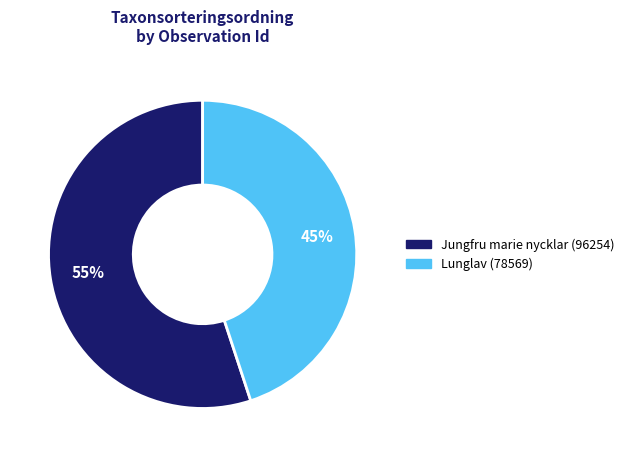

Is there any slice that represents more than half of the pie?

Yes